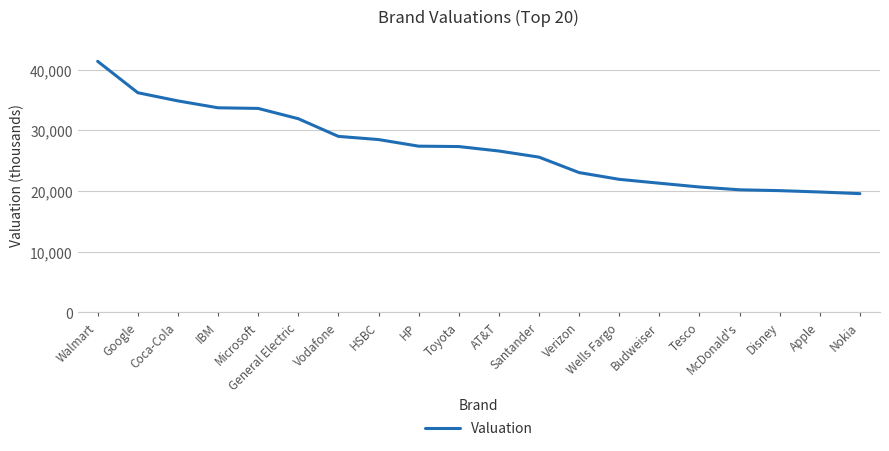

Read the value at Verizon, to the nearest 100.

23000